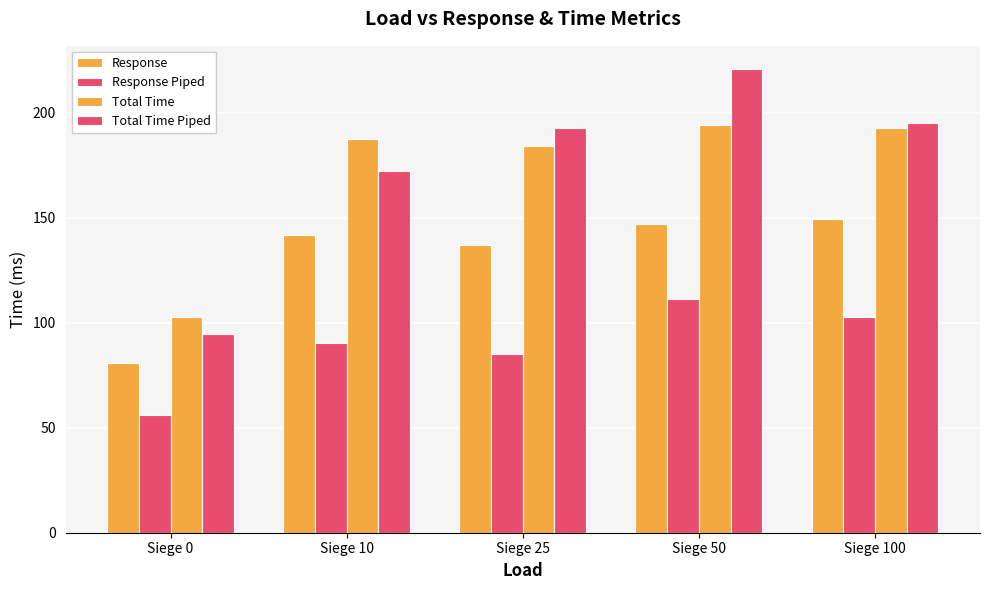

What is the value of the Response Piped bar at the 5th from the left?

102.8